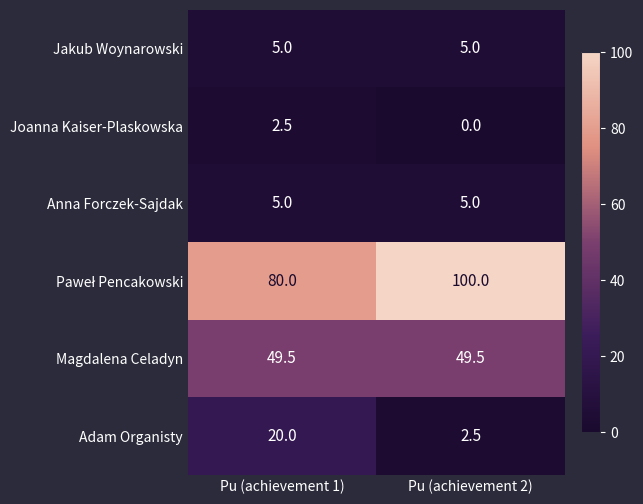

Count the number of data series in this chart.

6